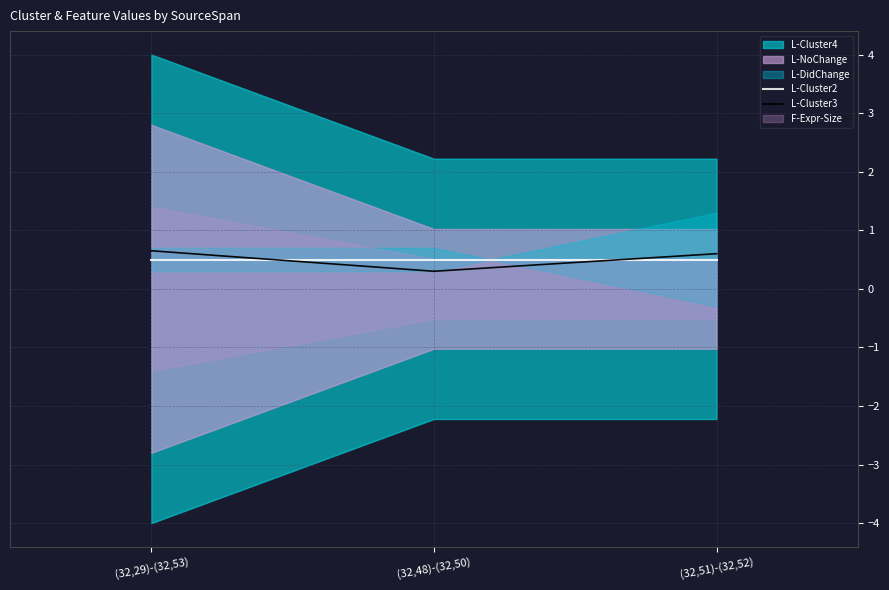

What is the difference between the second highest and minimum values in the L-Cluster3 series?

0.3